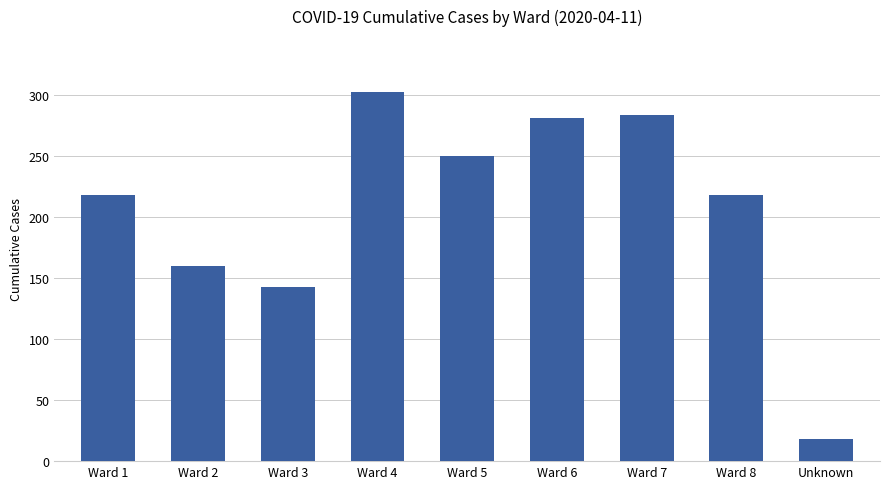

Reading left to right, list all the values displayed in this chart.

218	160	143	303	250	281	284	218	18